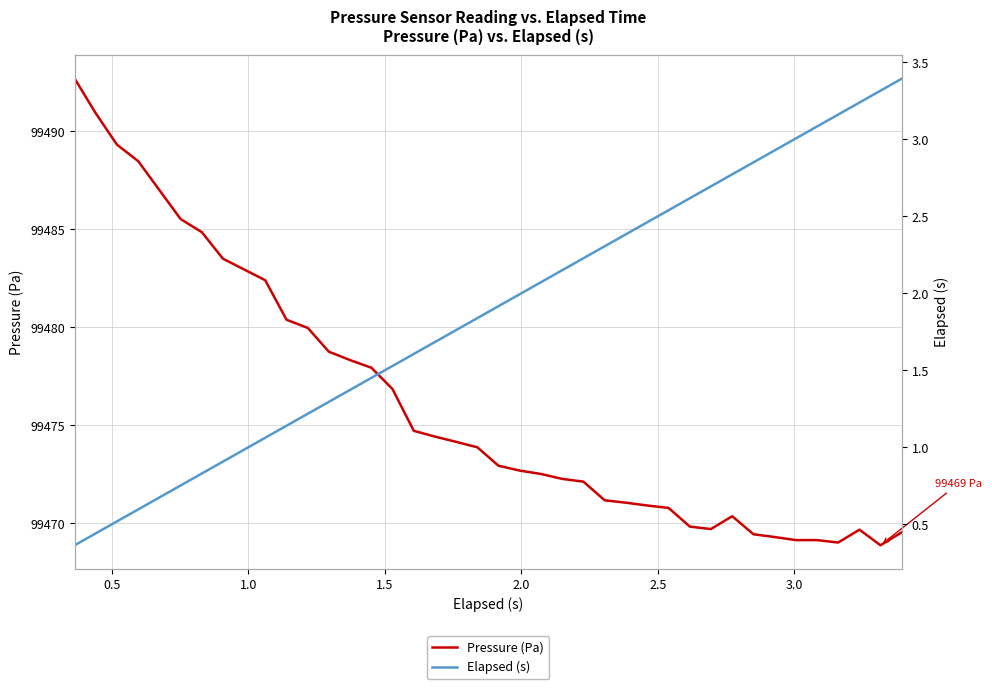

What is the minimum value for Pressure (Pa)?

99468.9